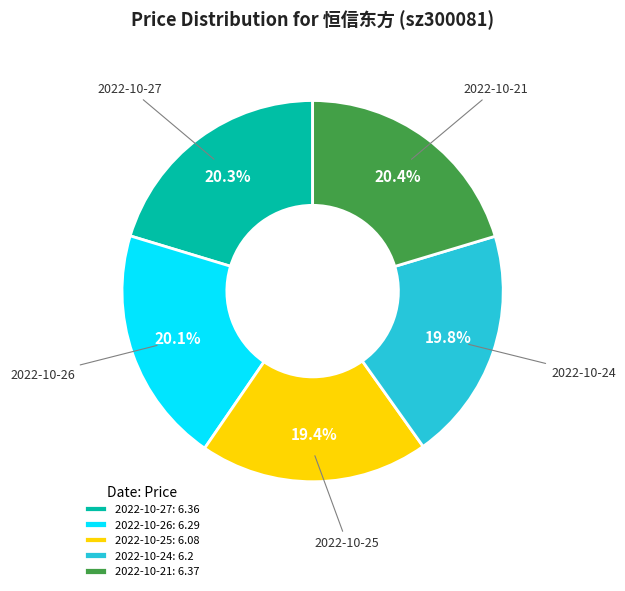

Do 2022-10-26 and 2022-10-24 together represent more than half of the pie?

No